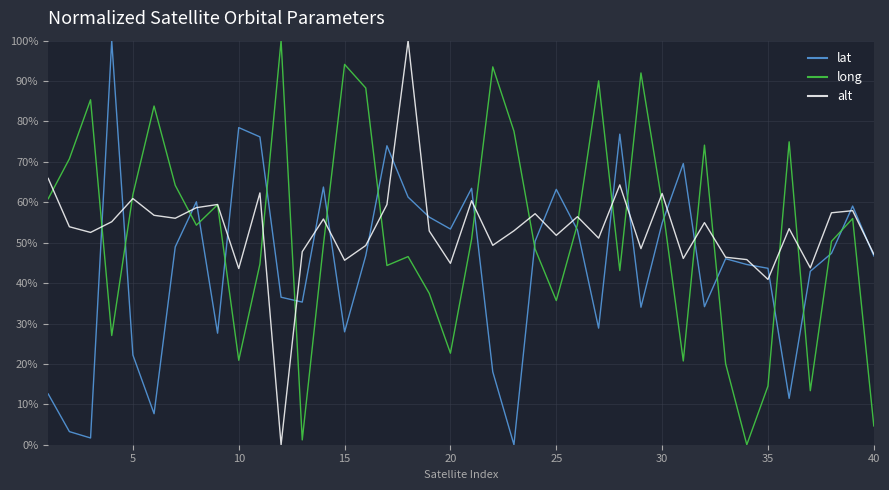

True or false: long and lat cross at least once.

True